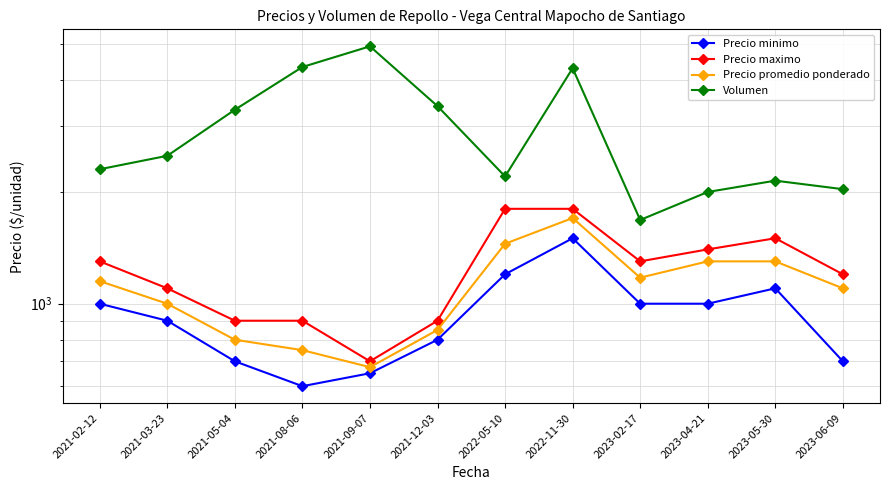

What is the difference between the highest and lowest values at 2023-04-21?

998